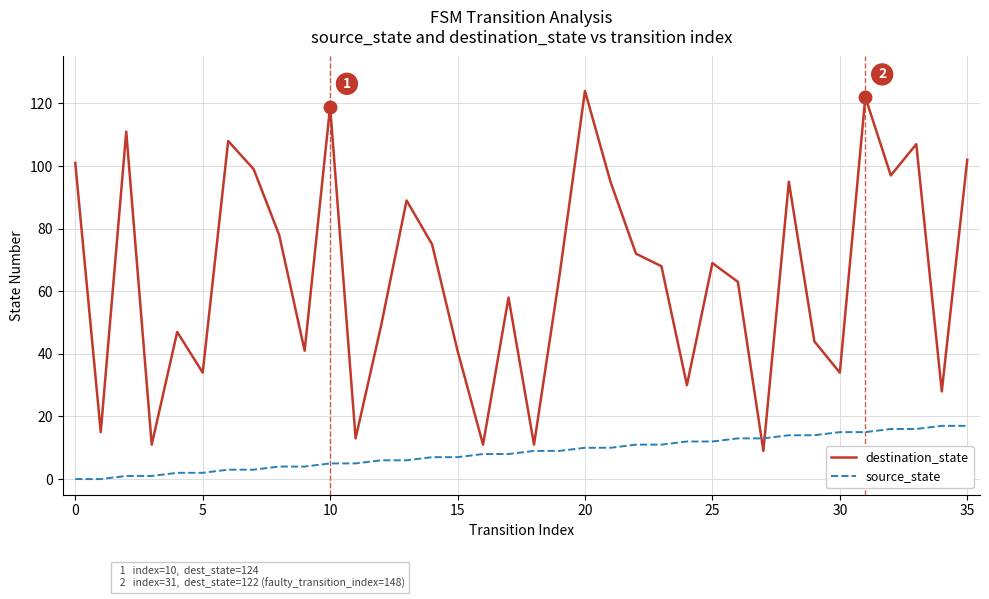

Is this an area chart (filled region under the line)?

No